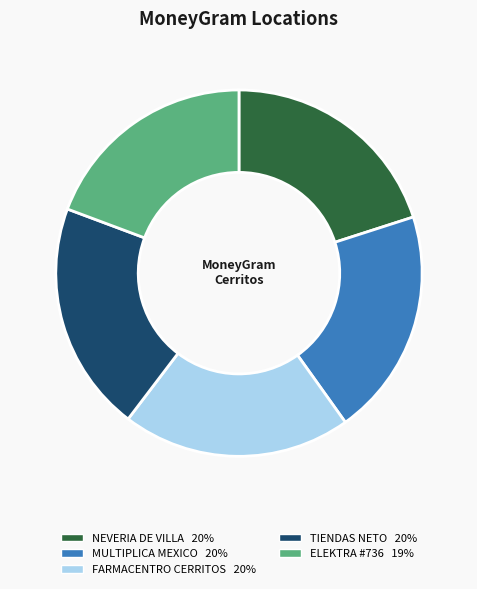

Does NEVERIA DE VILLA account for over 50% of the chart?

No